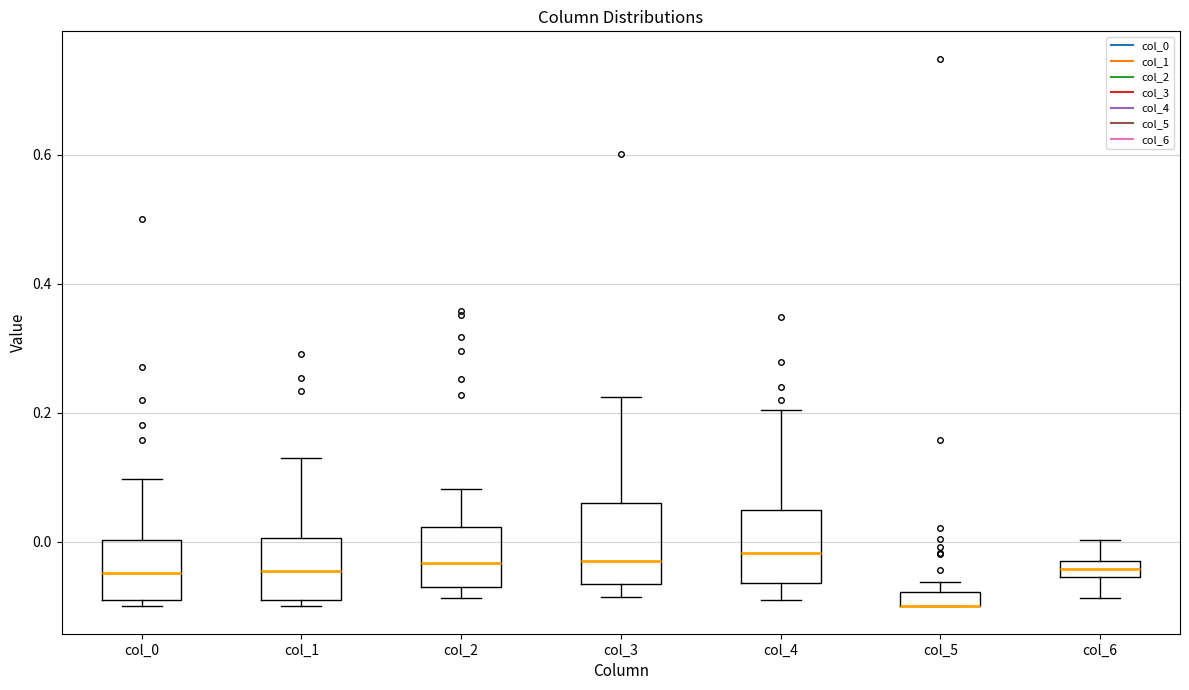

Where is the lower edge of the box for col_2 on the y-axis? The values are not printed on the chart, so give them approximately, as read against the axis.

-0.06